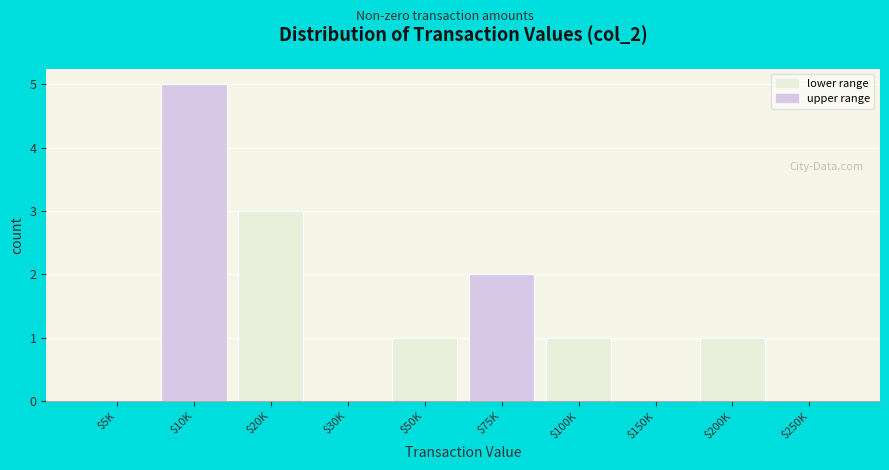

The chart shows a value of 4 at $20K. True or false?

False